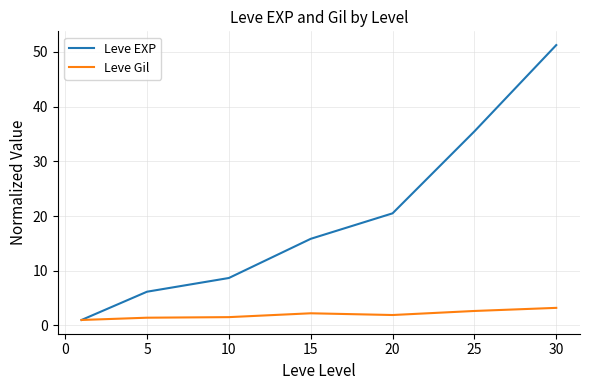

Which series has the largest total across all categories?

Leve EXP